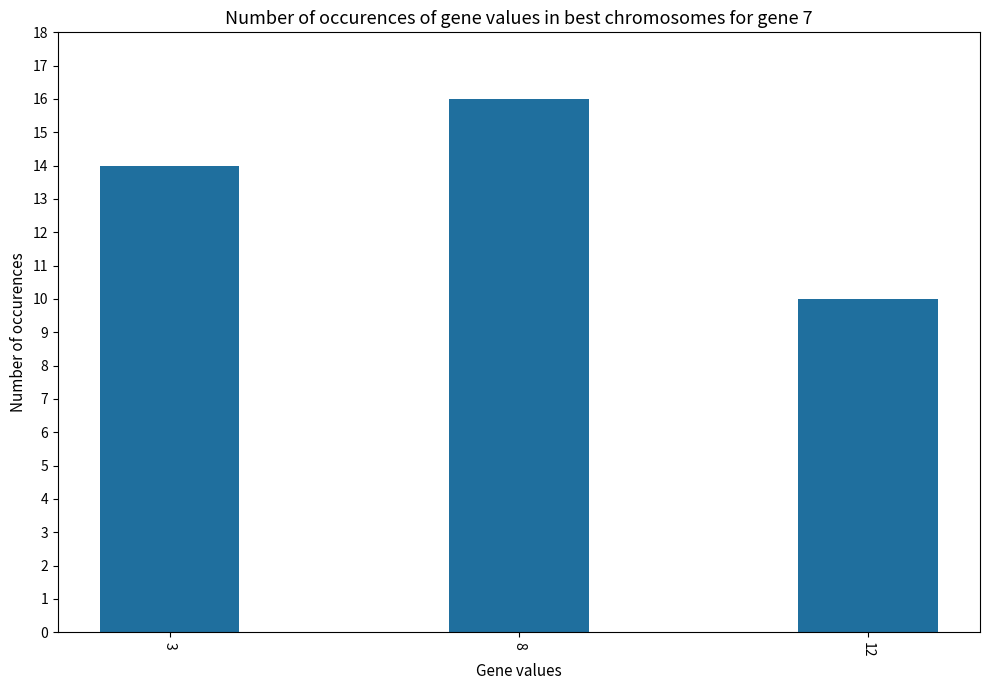

What is the difference between the values at 3 and 12?

4